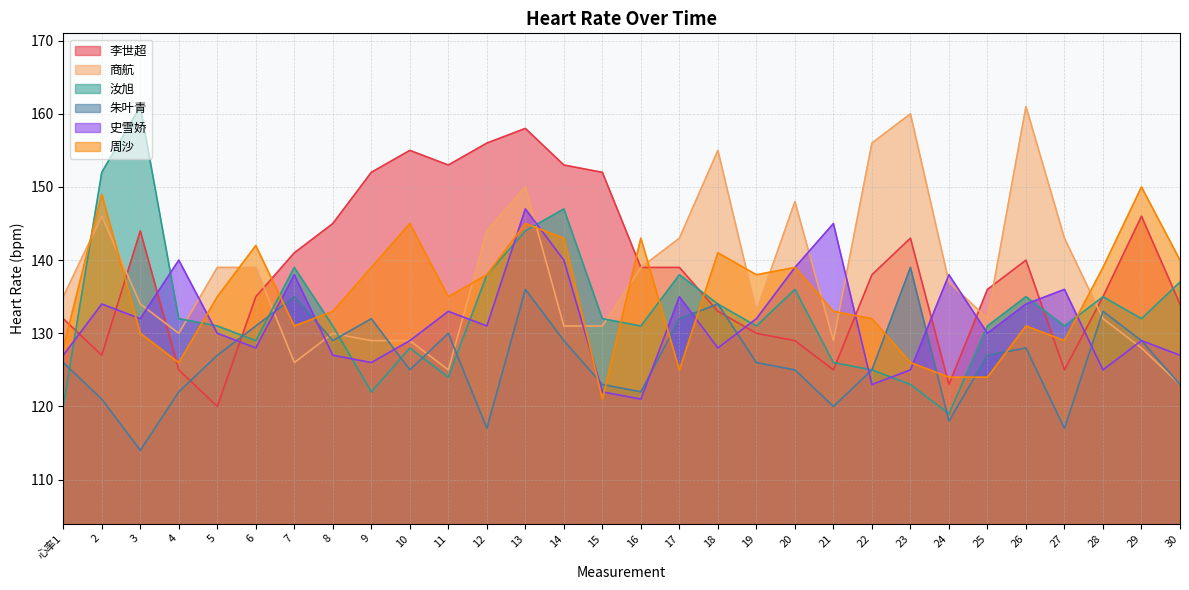

What is the label of the 28th point from the right?

3